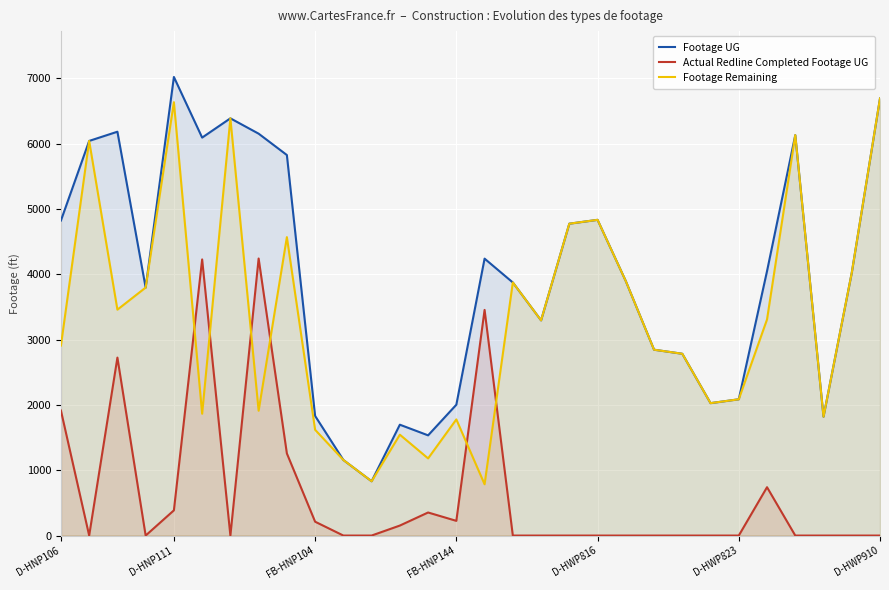

What is the maximum value for Footage UG?

7020